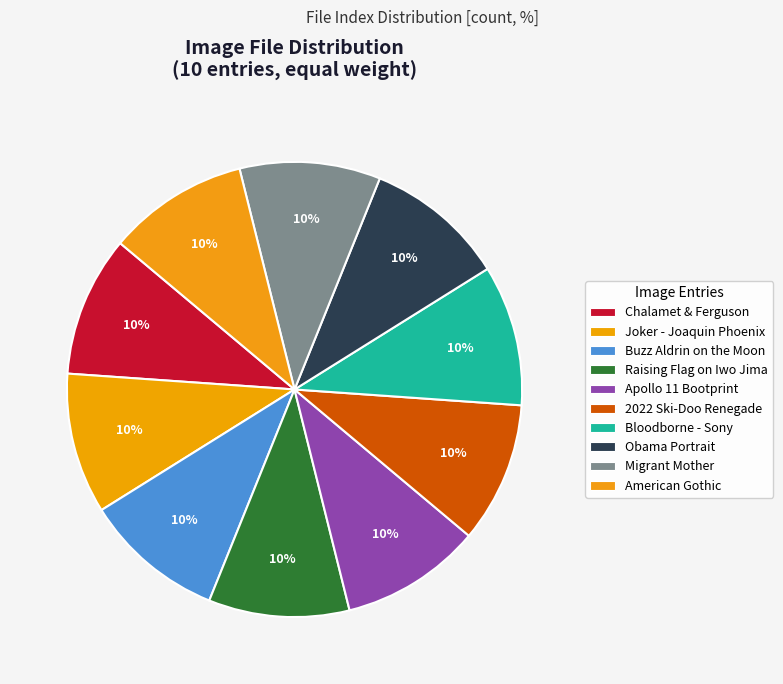

Which slice is the largest?

American Gothic